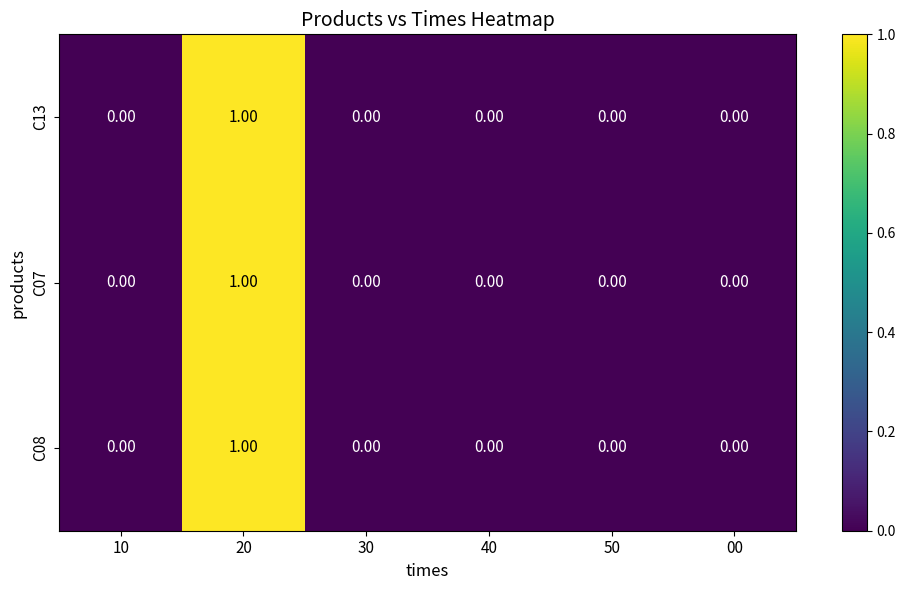

Count the number of data series in this chart.

3